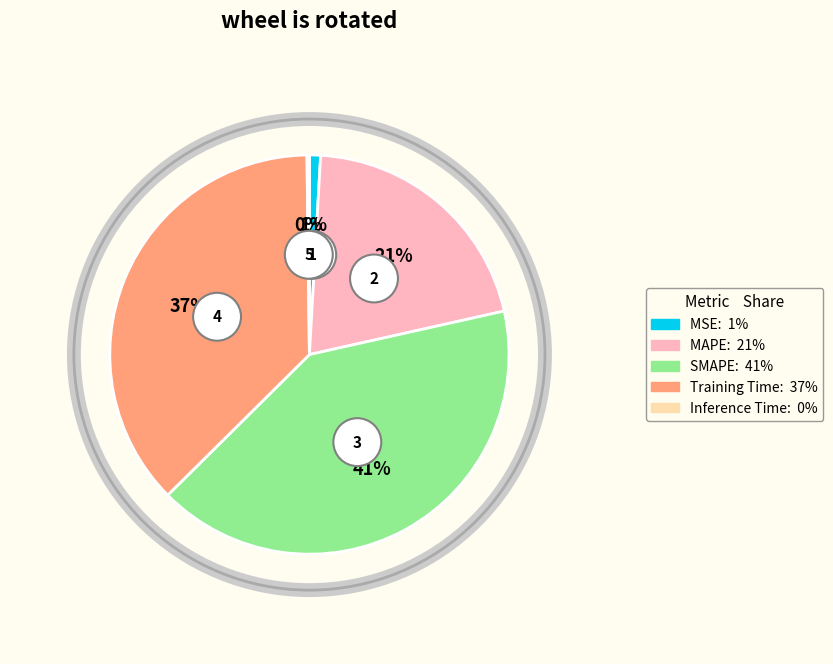

To the nearest percent, what is the average slice percentage?

20%